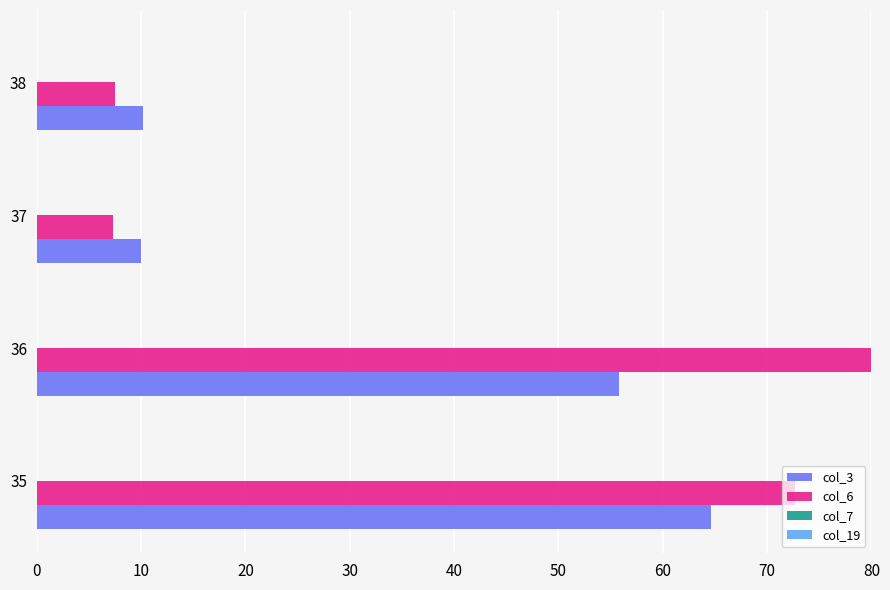

Which series has the largest total across all categories?

col_6